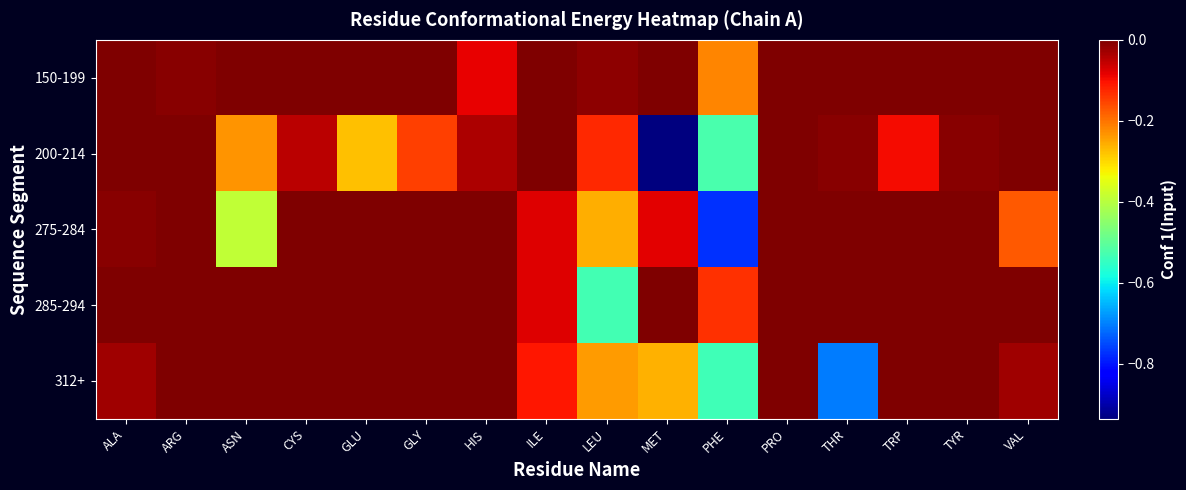

Which label corresponds to the smallest value in the chart?

MET